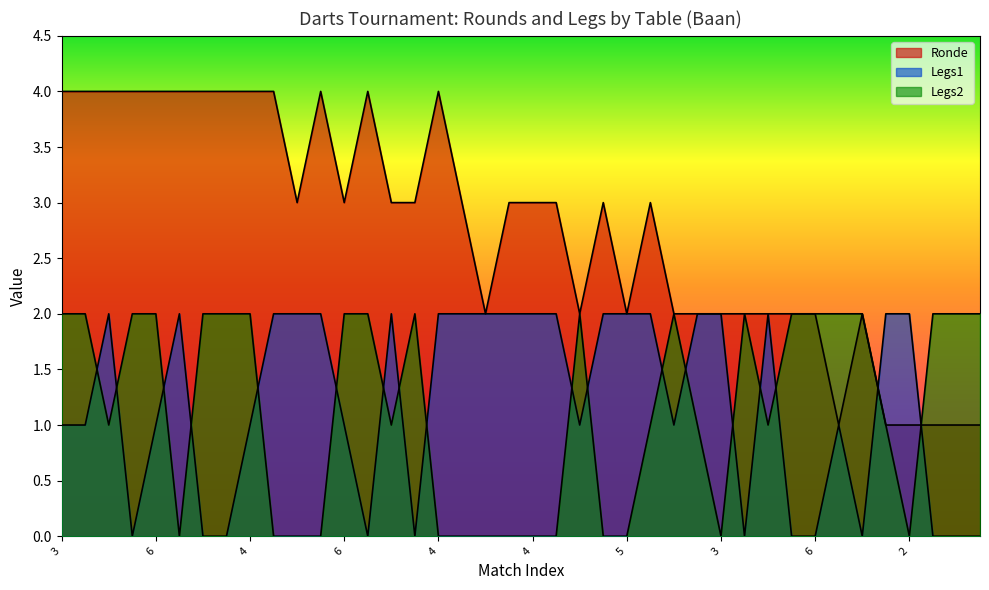

What is the total value across all series at 6?

7